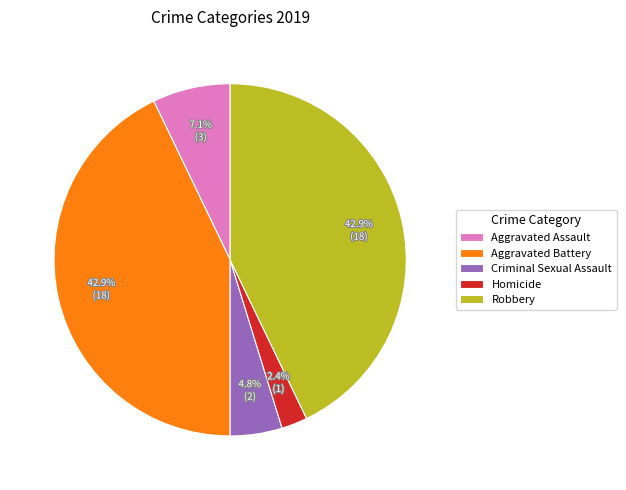

What percentage is the Robbery slice, to the nearest percent?

43%